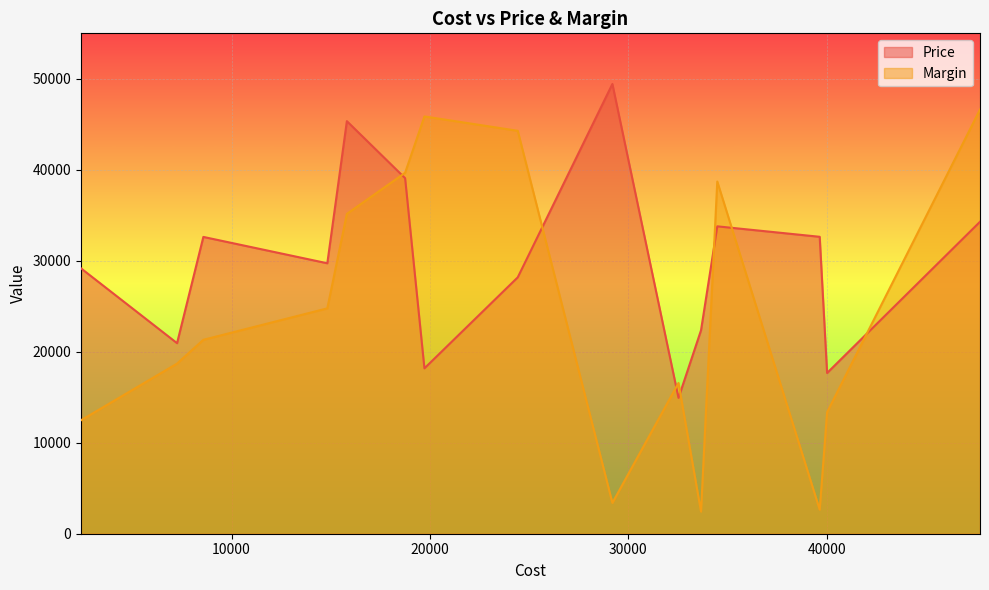

What is the sum of the Cost values at Item 7 and Item 14?

53394